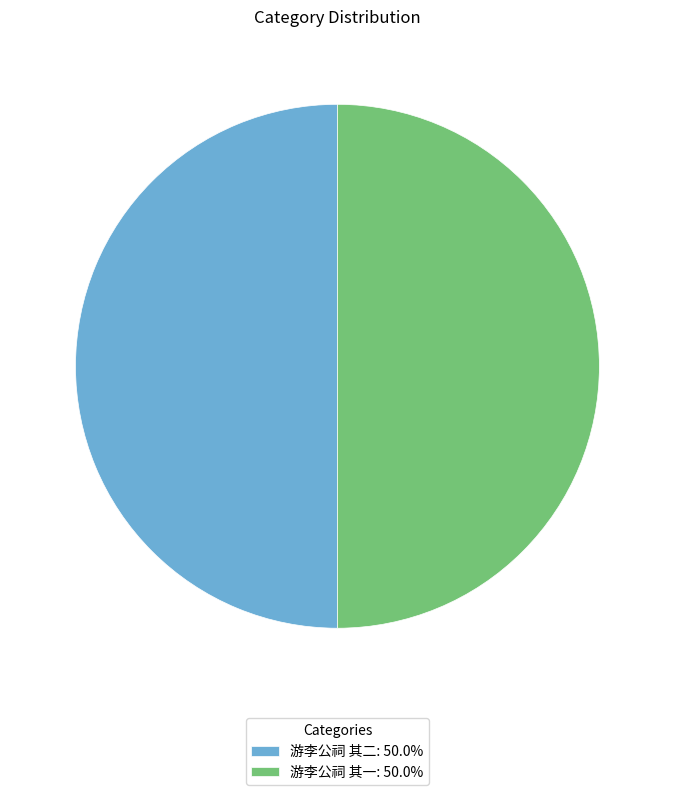

What is the ratio of the value at 游李公祠 其一: 50.0% to the value at 游李公祠 其二: 50.0%?

1.0